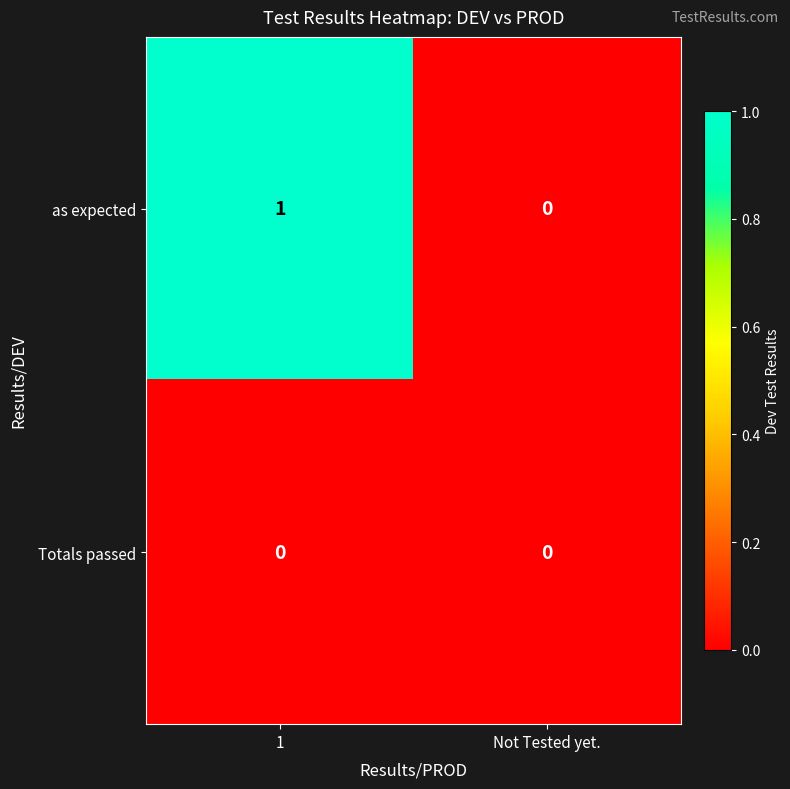

Rank the series at 1 from lowest to highest value.

Totals passed, as expected